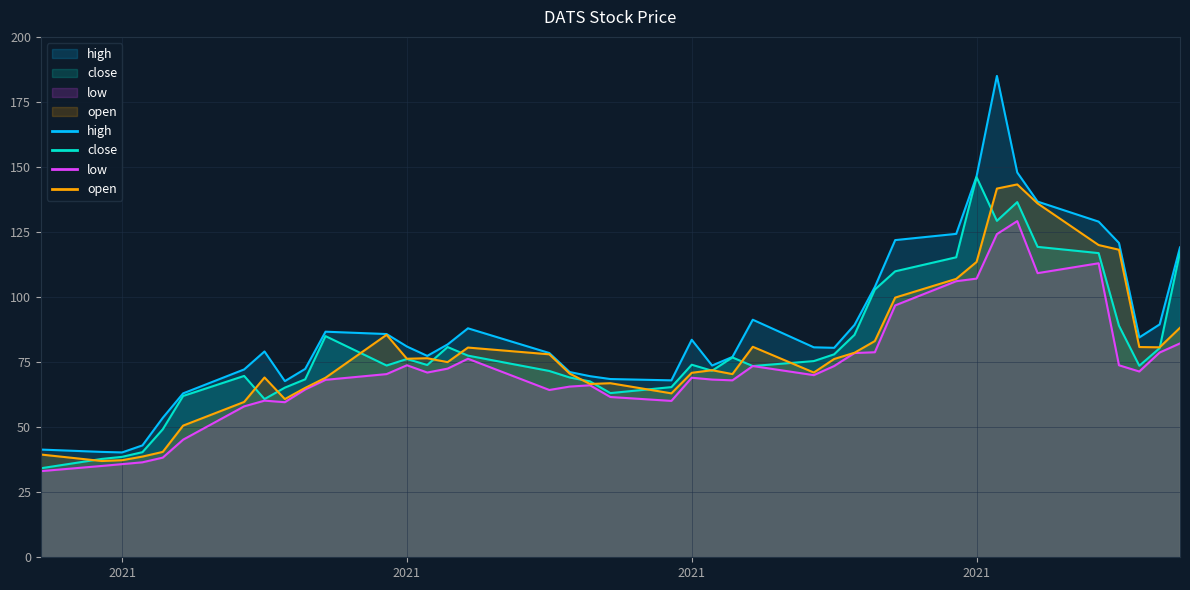

What position from the right is 2021-09-01?

26